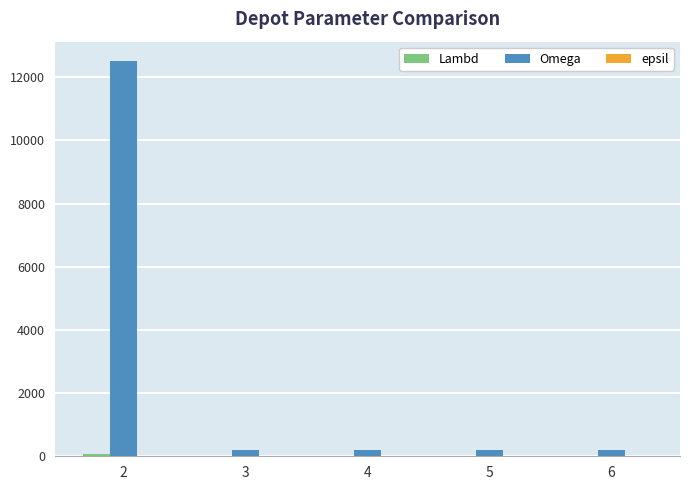

What is the sum of the epsil values at 2 and 6?

7